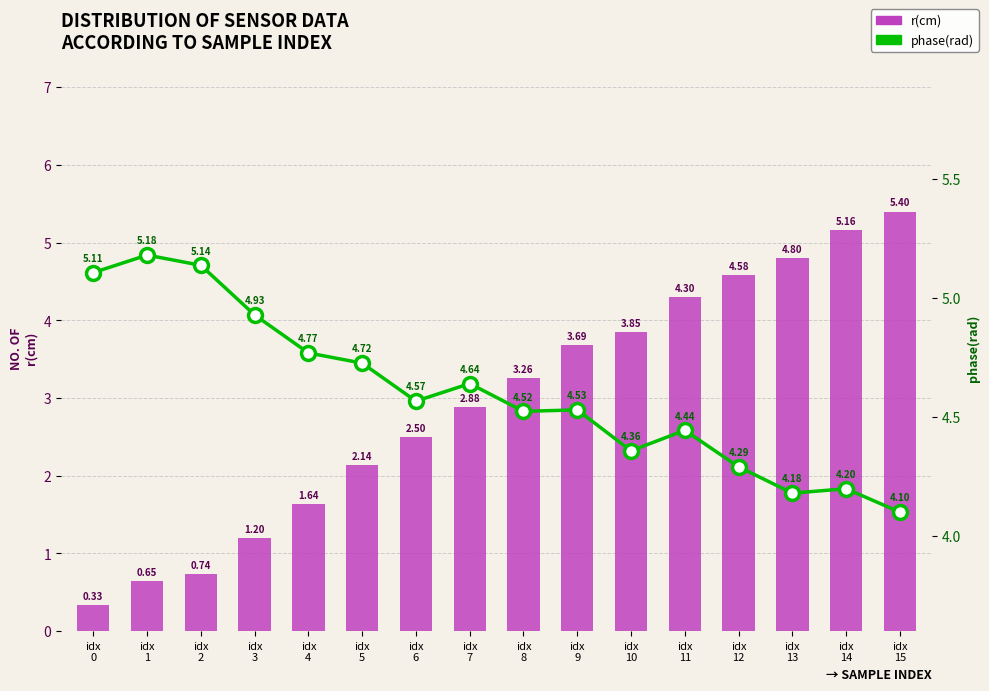

Reading left to right, transcribe all the data shown in this chart.

r(cm): 0.3	0.6	0.7	1.2	1.6	2.1	2.5	2.9	3.3	3.7	3.8	4.3	4.6	4.8	5.2	5.4
phase(rad): 5.1	5.2	5.1	4.9	4.8	4.7	4.6	4.6	4.5	4.5	4.4	4.4	4.3	4.2	4.2	4.1